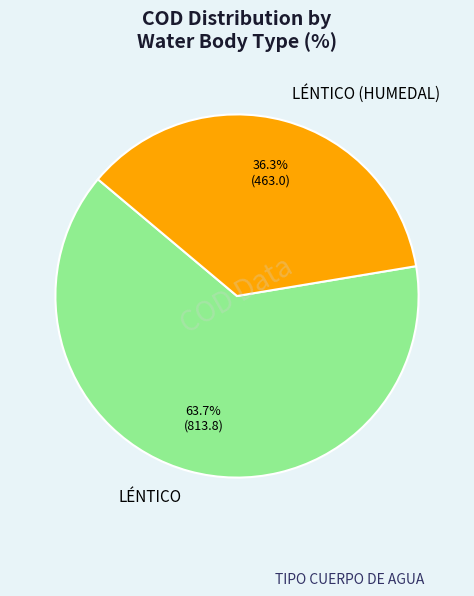

Approximately how many times larger is the value at LÉNTICO compared to LÉNTICO (HUMEDAL)?

1.8